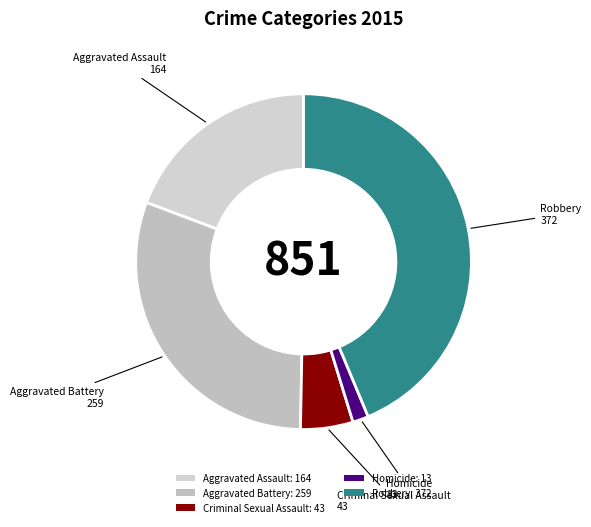

To the nearest percent, what is the combined percentage of Homicide and Robbery?

45%